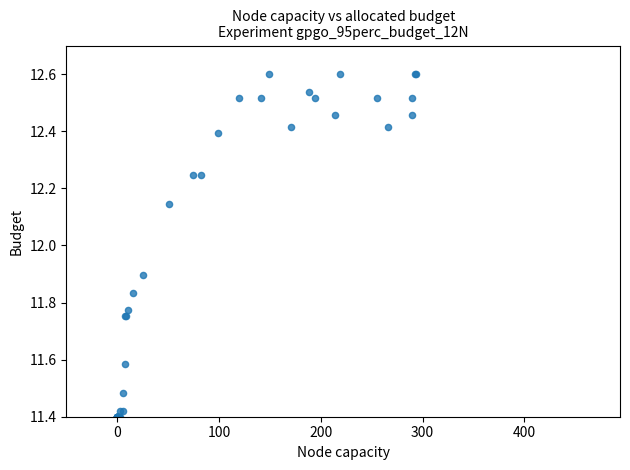

What Y value in the scatter plot is closest to 12?

11.9